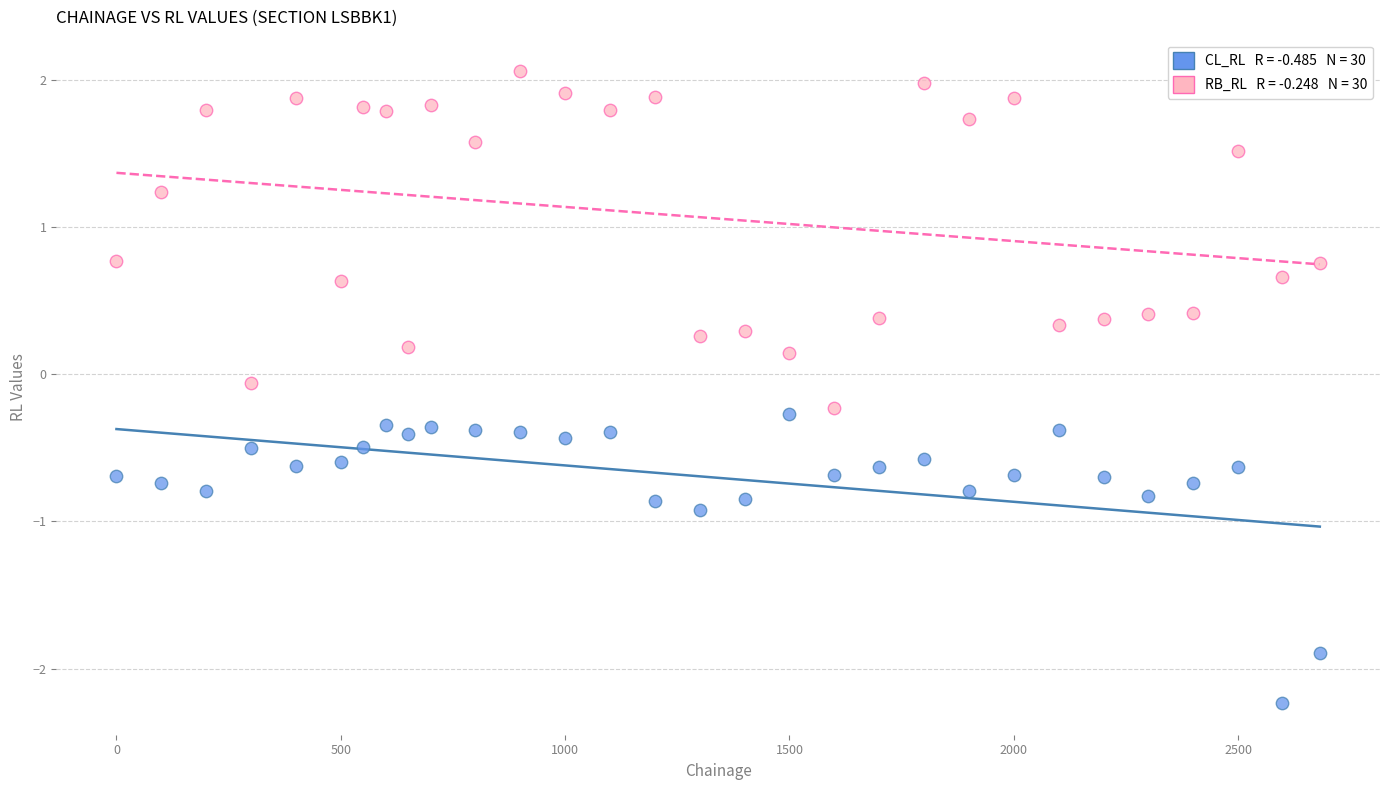

Across all data points, what is the range of X values (max minus min)?

2682.0